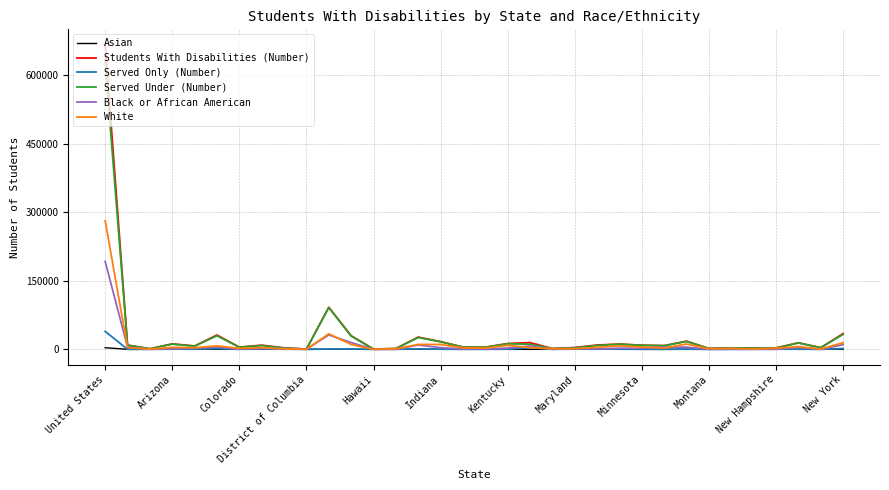

List the series in order of their peak value, lowest first.

Asian, Served Only (Number), Black or African American, White, Served Under (Number), Students With Disabilities (Number)